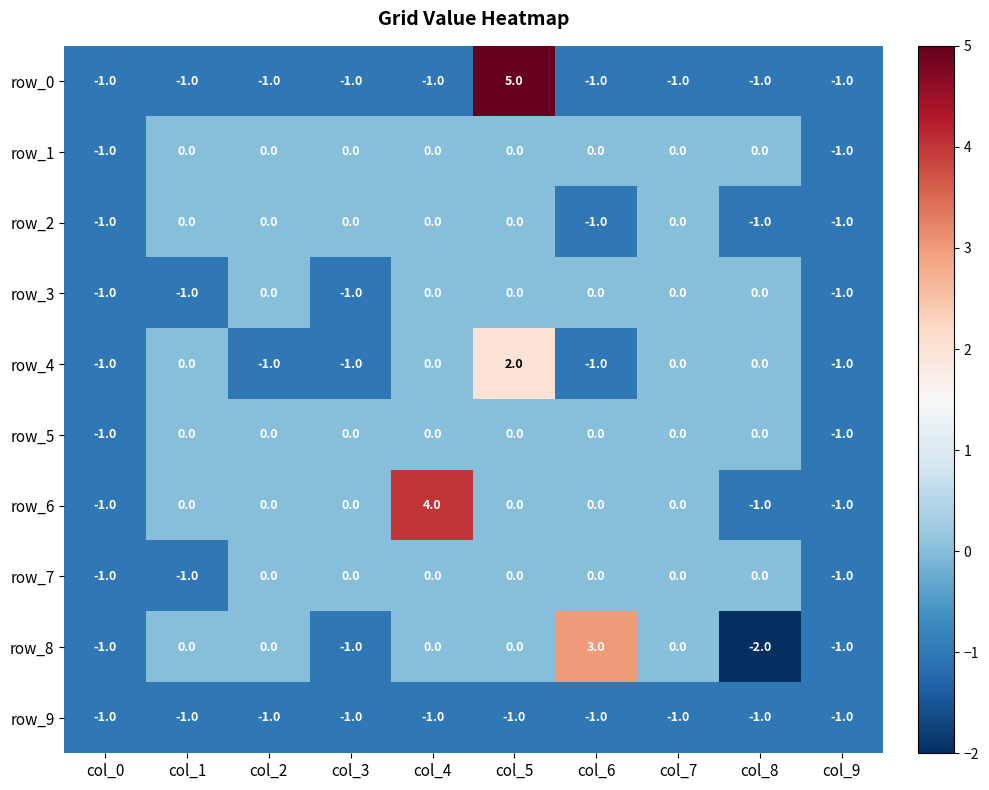

What is the average value of the row_9 series?

-1